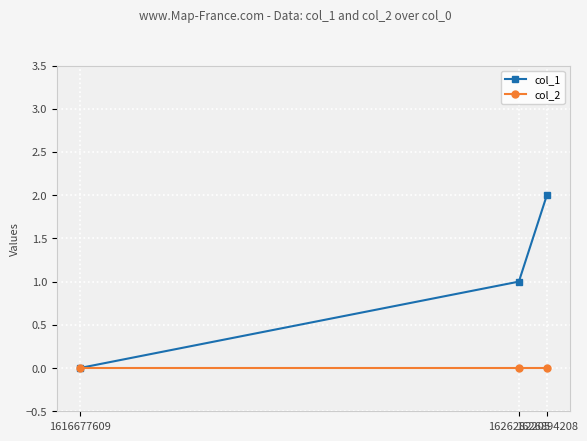

What is the difference between the col_1 values at 1626894208 and 1626282205?

1